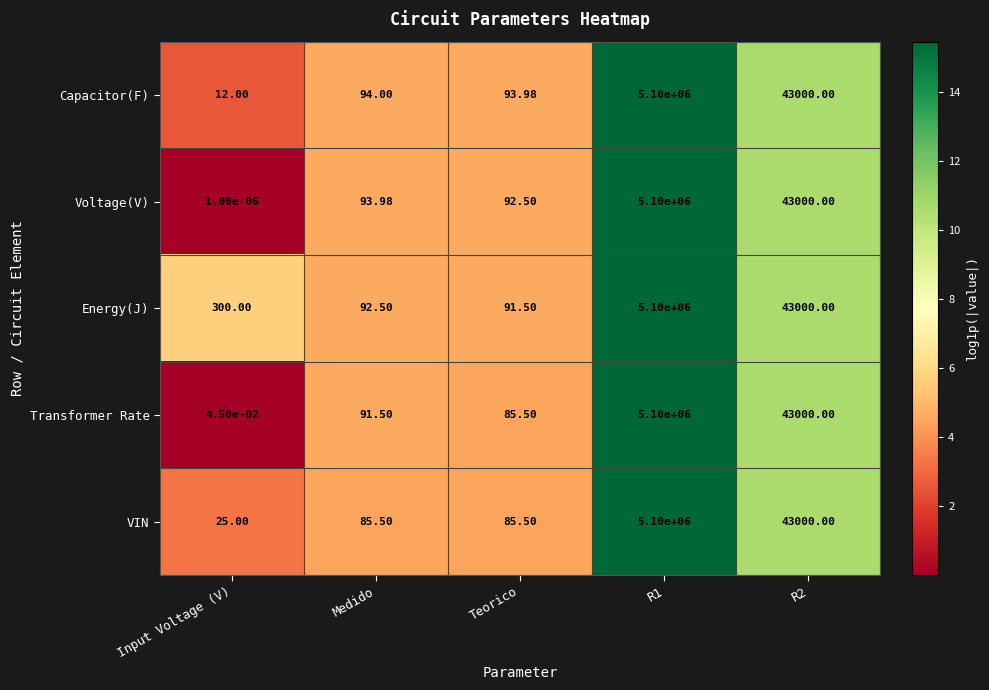

Which series has the largest range (max minus min)?

Voltage(V)